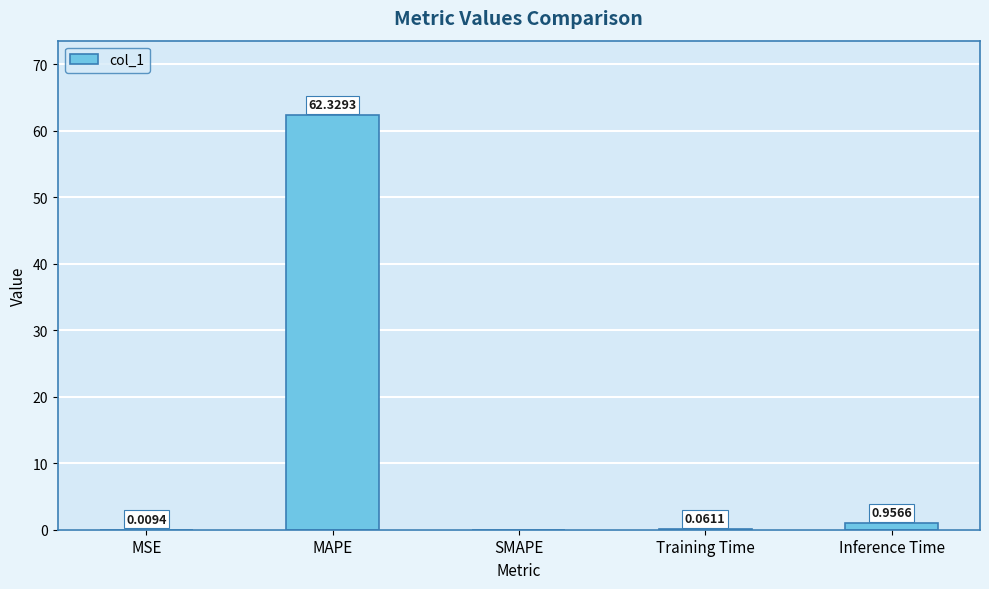

What is the sum of all values?

63.4